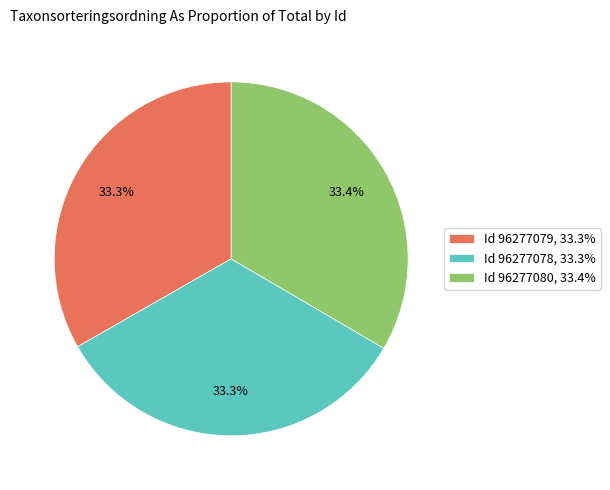

Does any single category account for the majority?

No